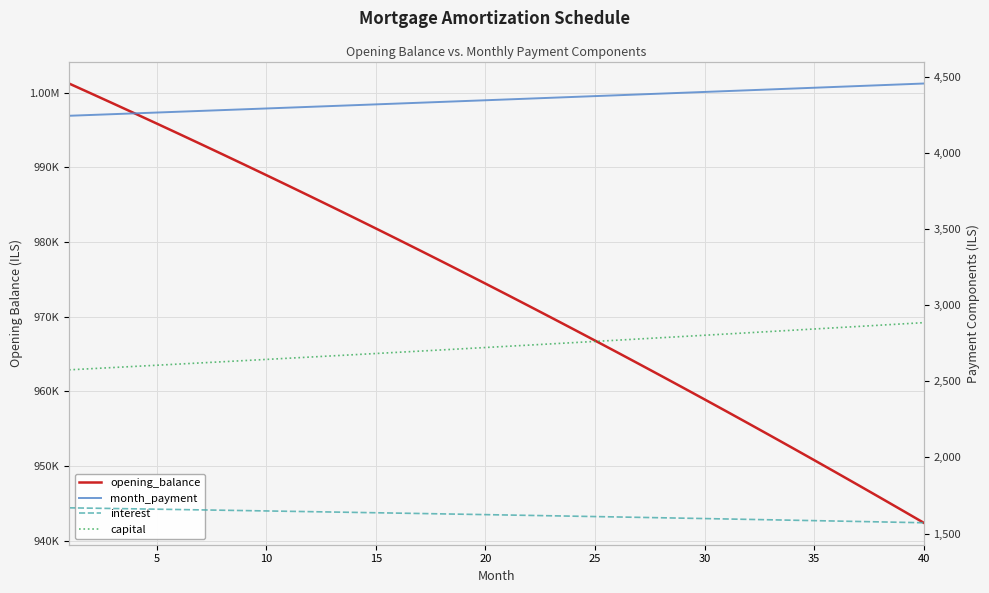

What is the total value across all series at 35?

959639.2